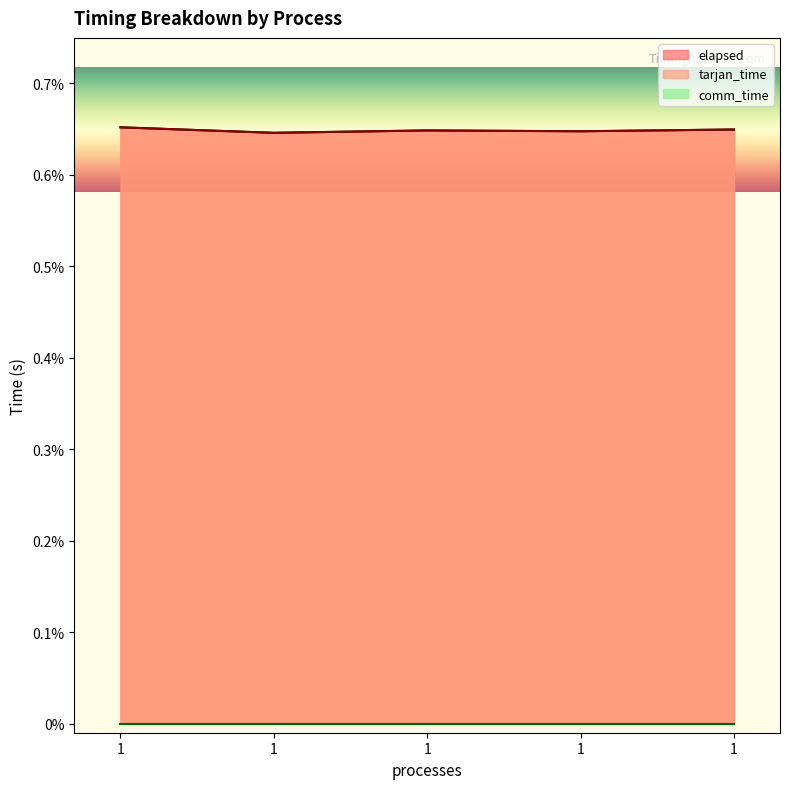

True or false: tarjan_time and elapsed cross at least once.

False